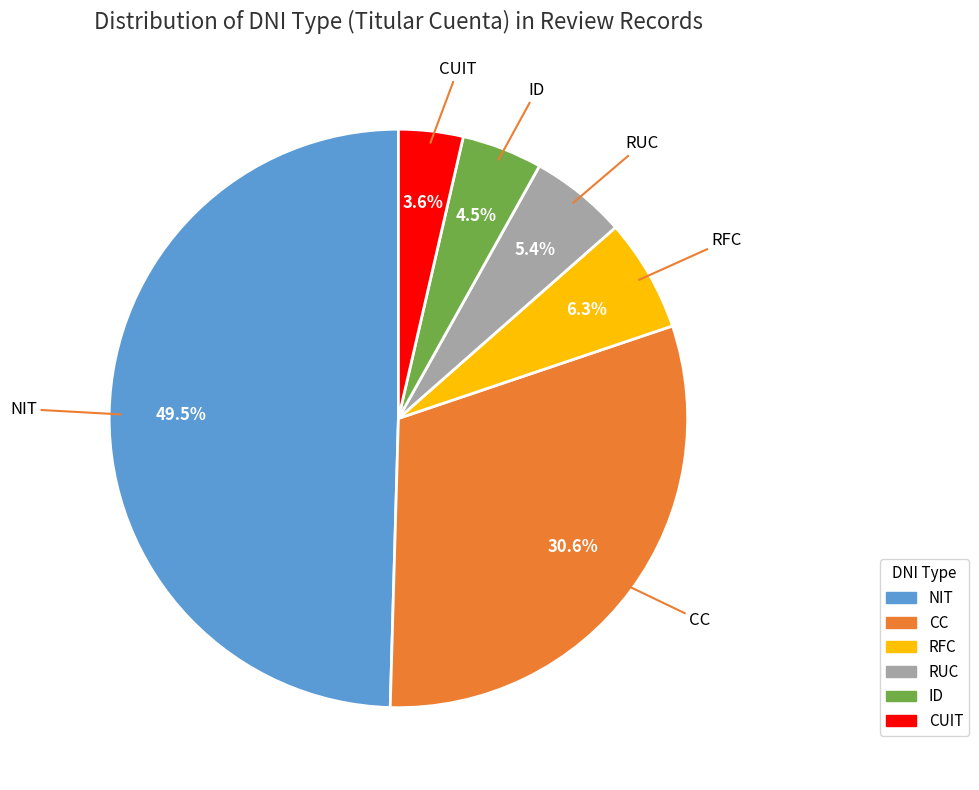

Which has a higher value, CC or NIT?

NIT